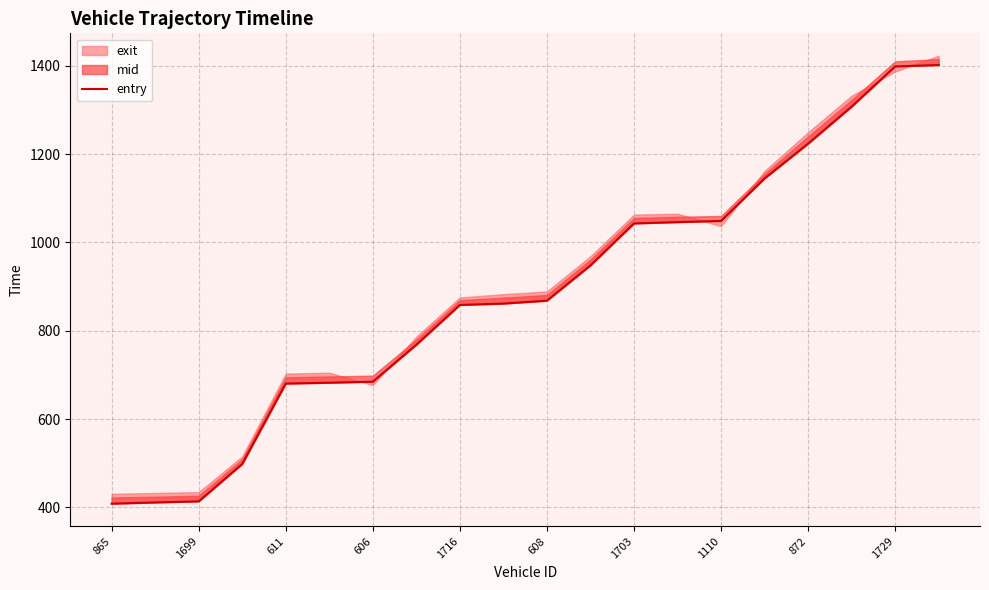

What is the value of the 4th point from the left?

498.1